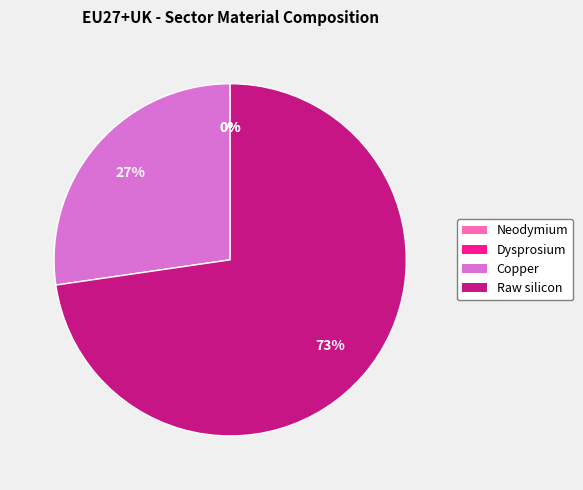

Which slice represents more than half of the pie?

Raw silicon